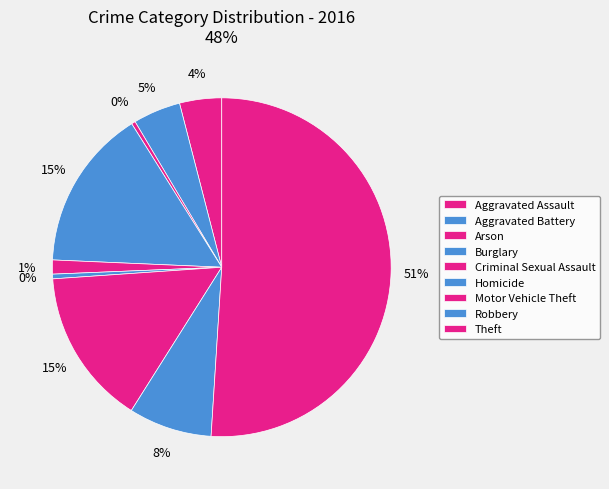

How much of the chart is everything except Theft?

49.0%